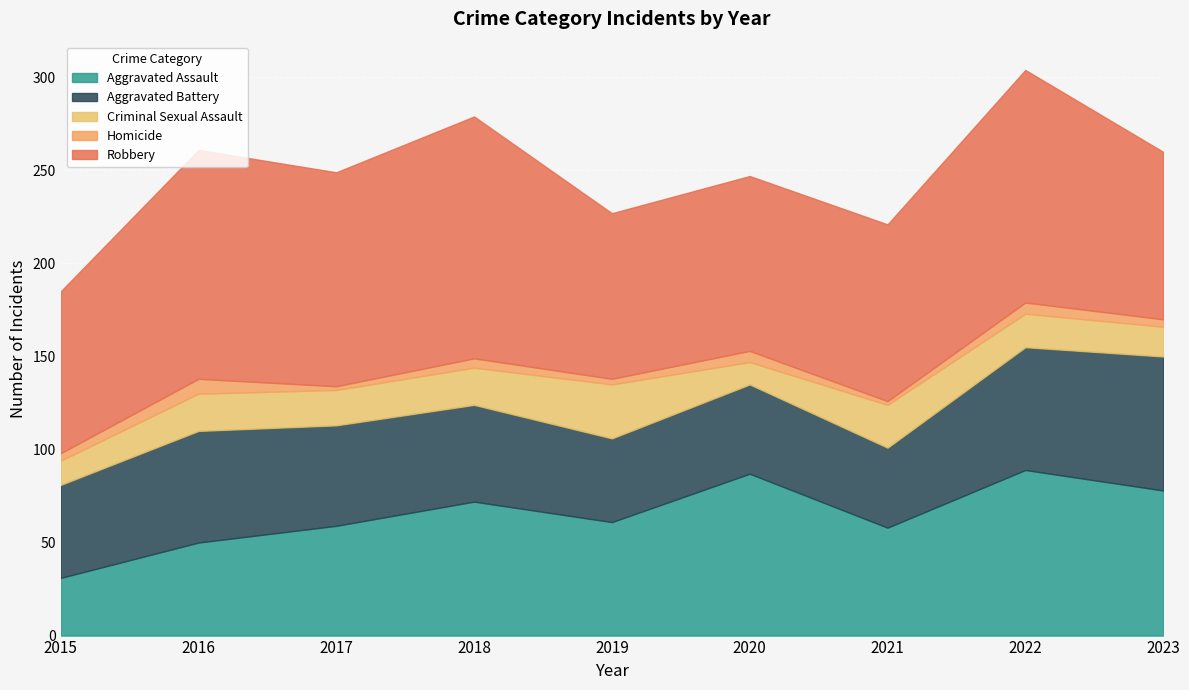

How many Homicide values are between 3 and 6?

6